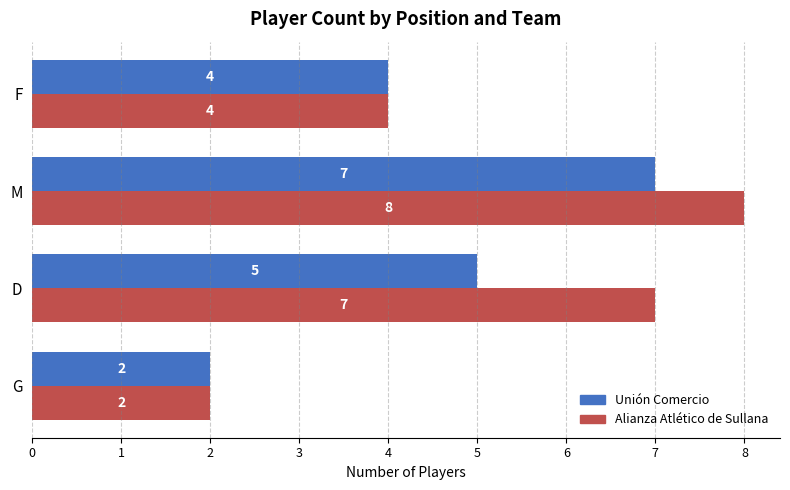

Read the Unión Comercio value at D.

5